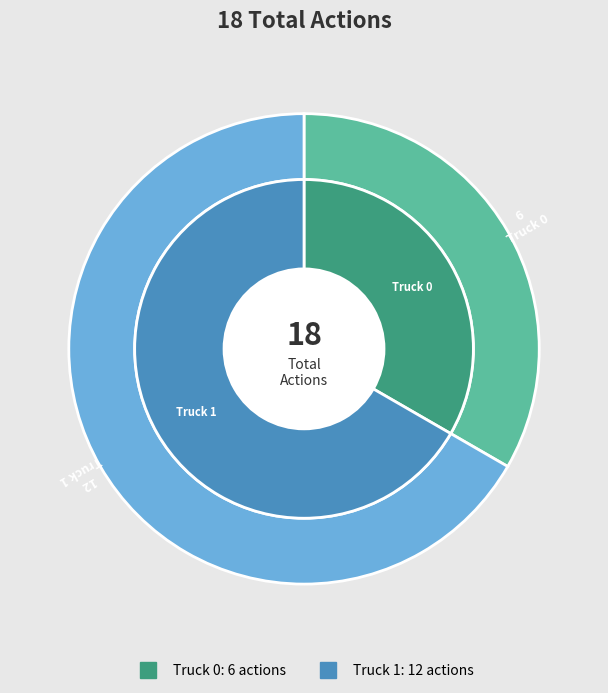

To the nearest percent, what percentage of the pie is Truck 0?

33%